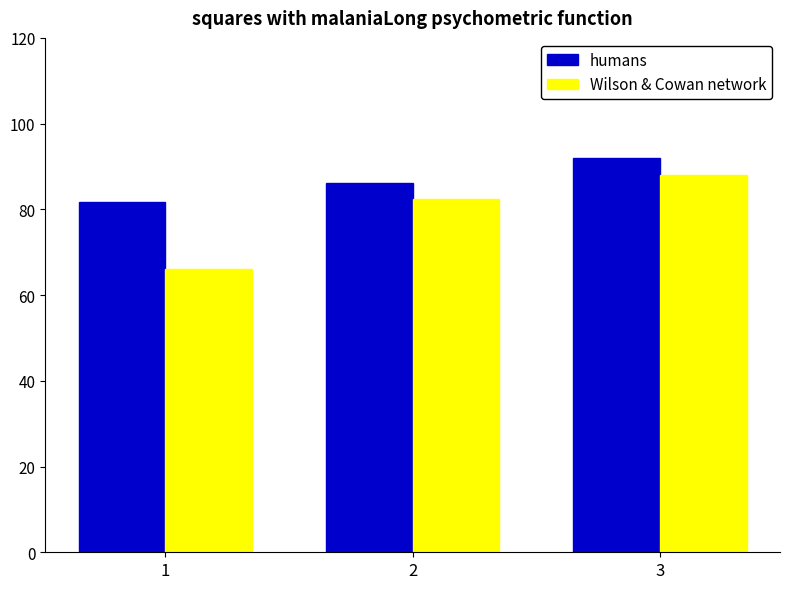

What is the difference between the humans values at 1 and 3?

10.3